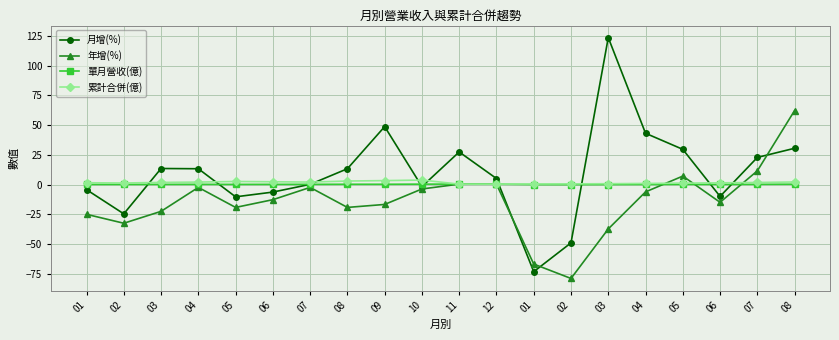

True or false: 累計合併(億) and 年增(%) cross at least once.

True